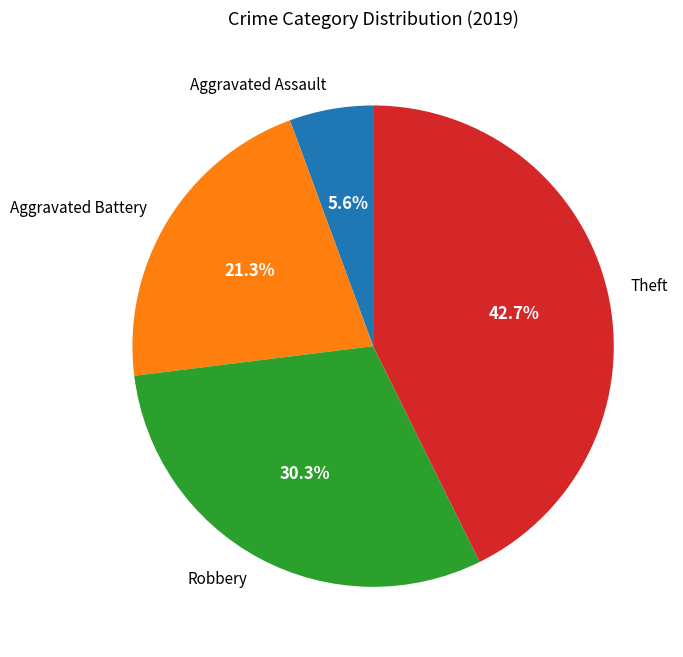

Count the number of slices in the pie.

4